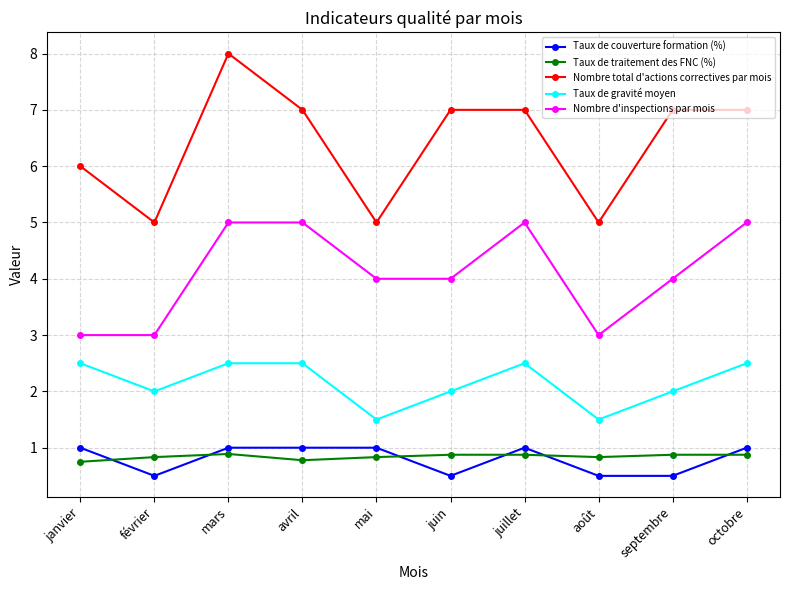

What is the difference between the maximum and minimum values in the Nombre d'inspections par mois series?

2.0